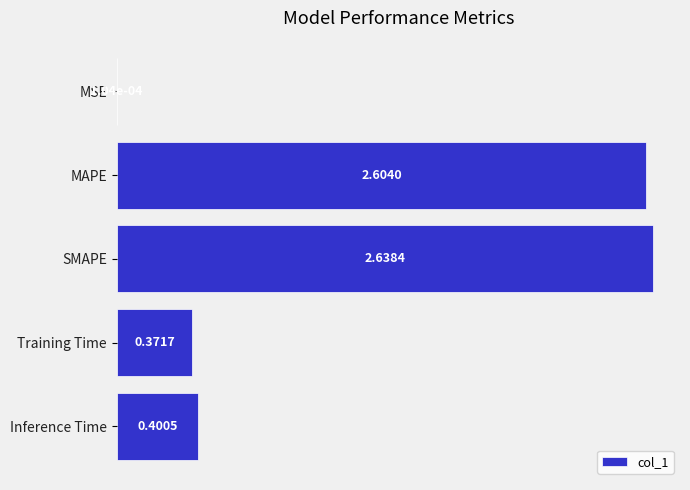

Where is the data nearest to the value 1?

Inference Time